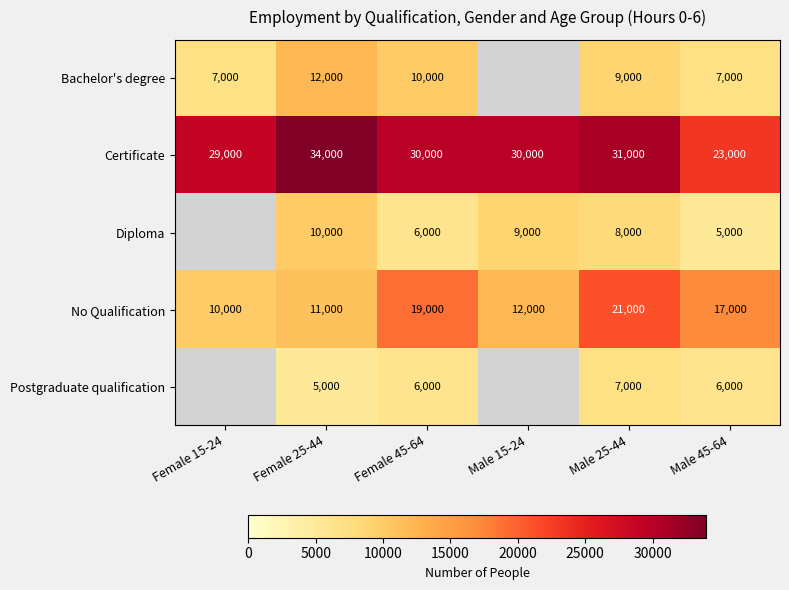

At which category does the chart reach its peak across all series?

Female 25-44